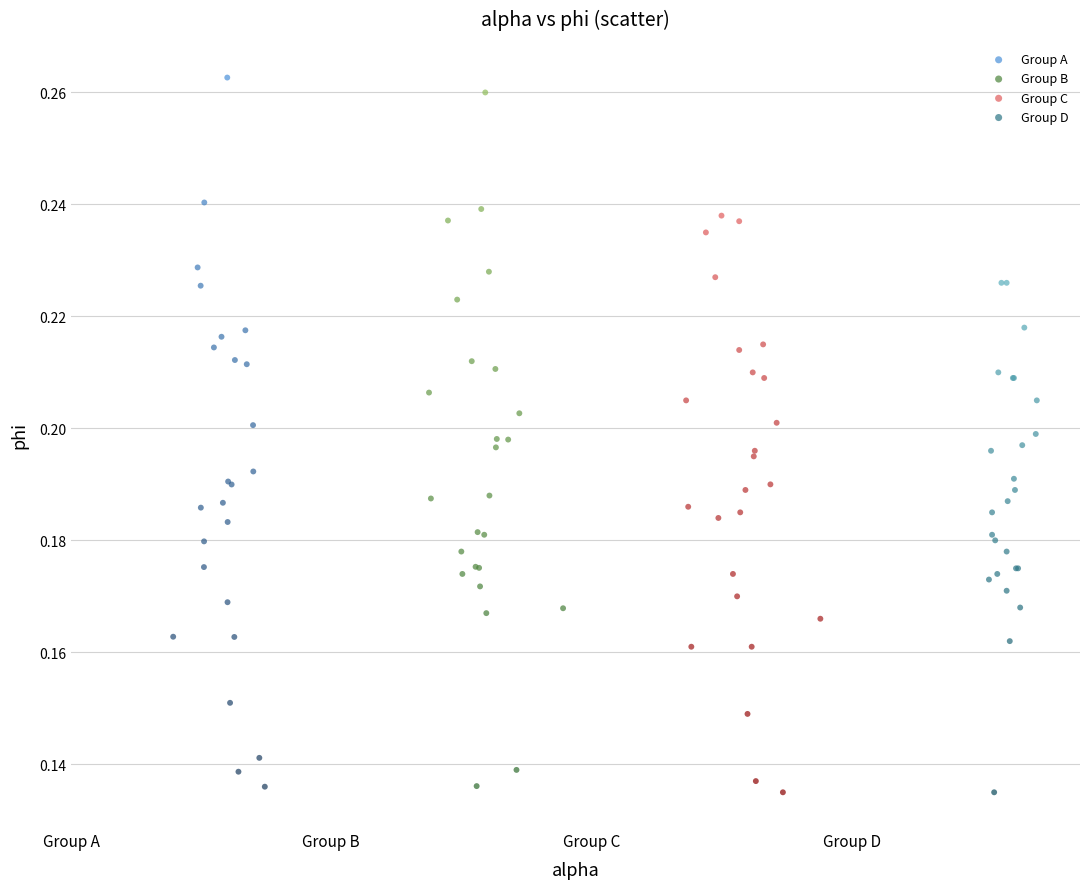

What are all the series names shown in the legend?

Group A, Group B, Group C, Group D